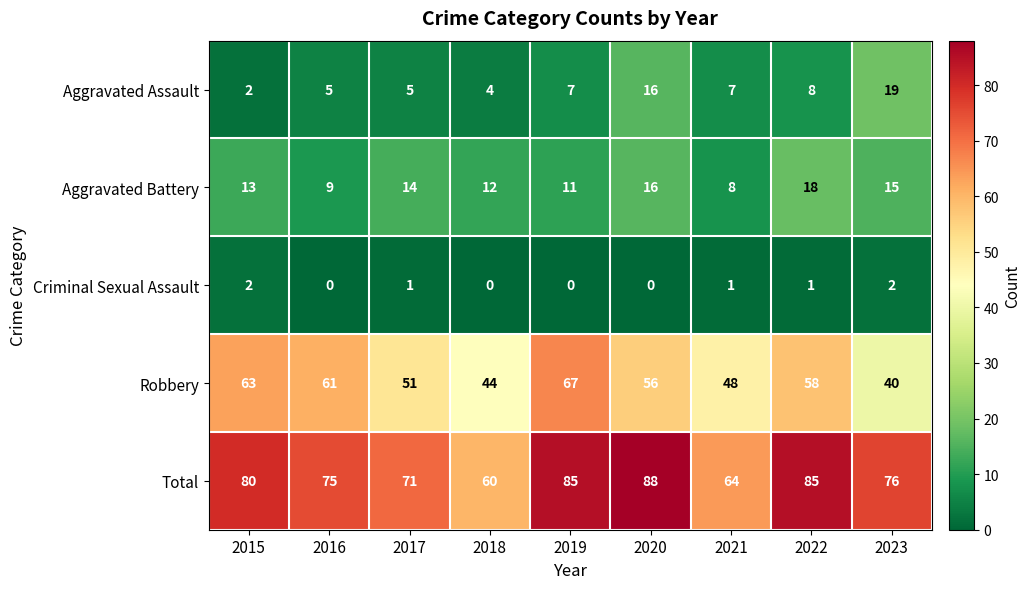

At which label is Aggravated Battery closest to 13?

2015